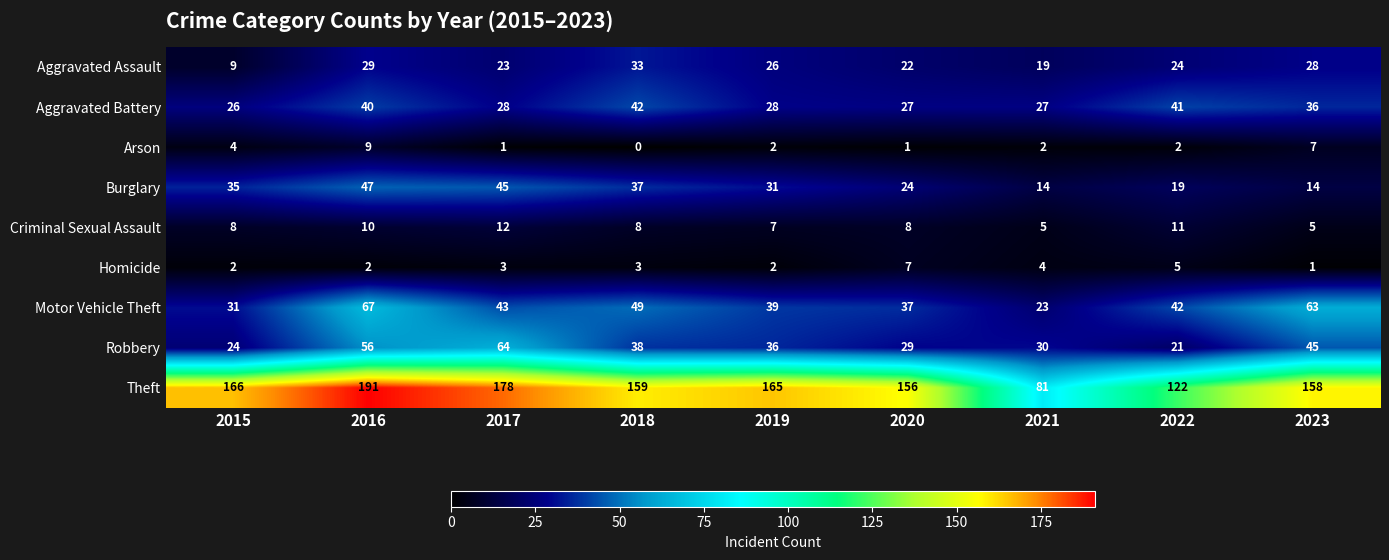

What is the spread (max minus min) of values at 2017?

177